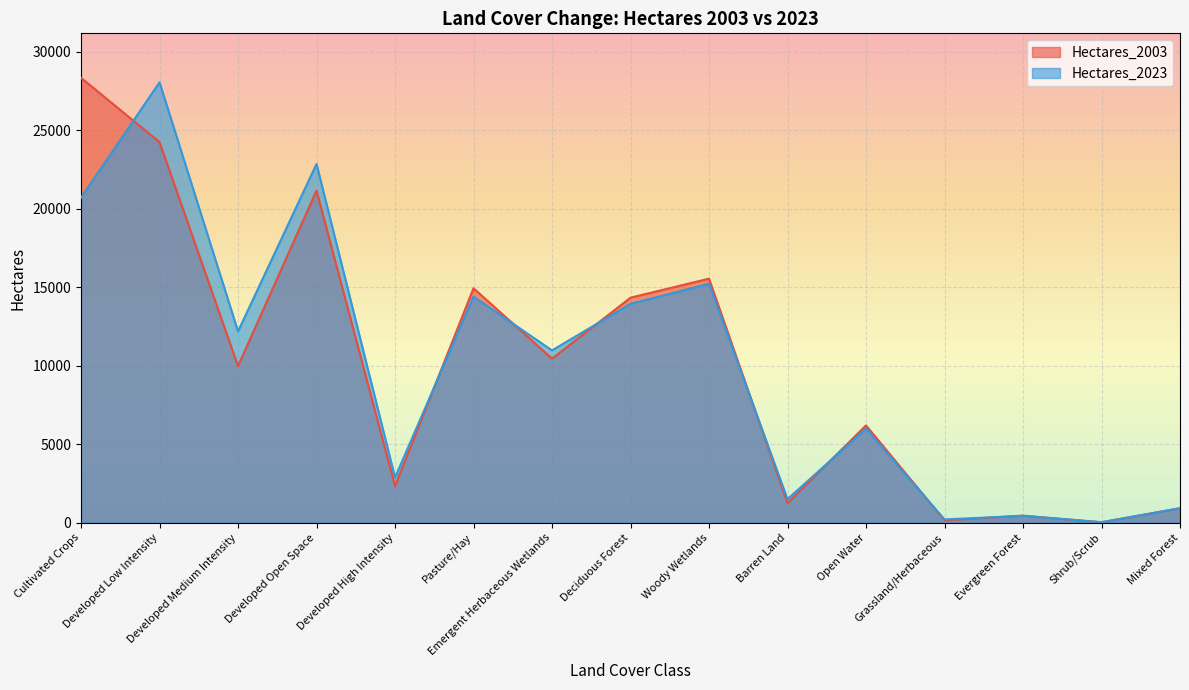

What is the value of the Hectares_2003 point at the 1st from the left?

28344.2